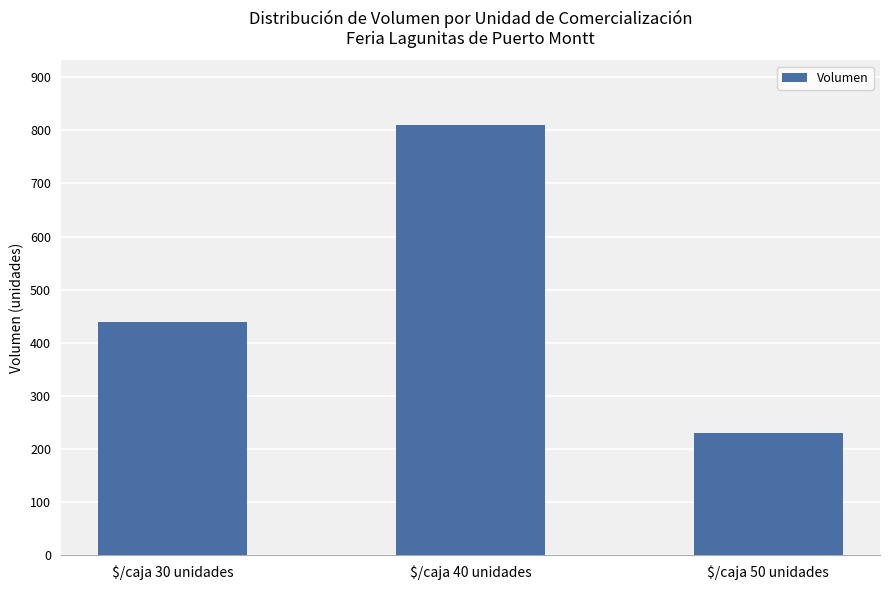

What is the label of the 1st bar from the right?

$/caja 50 unidades